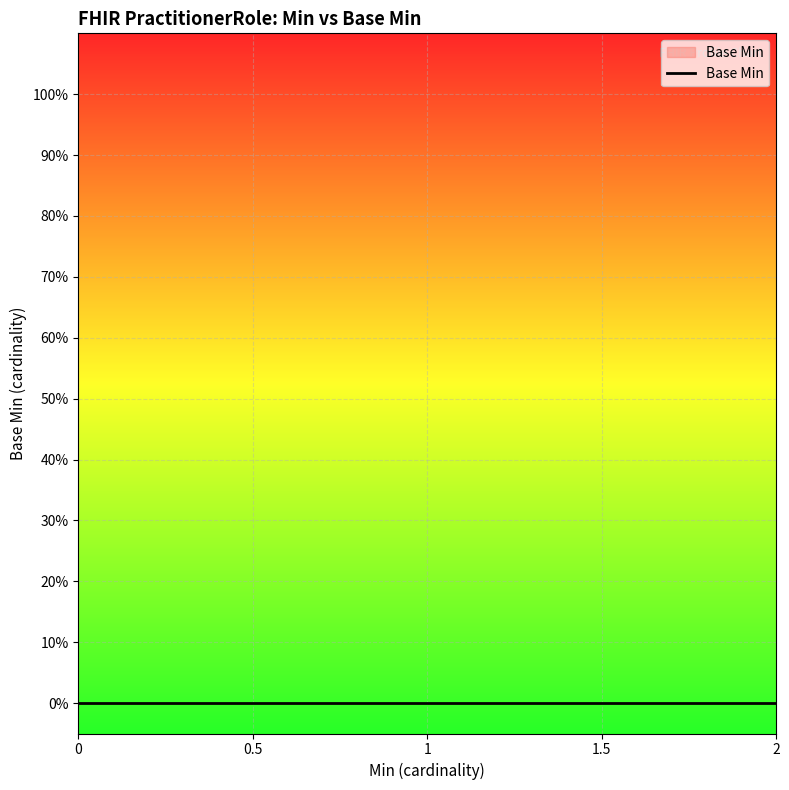

How many series are shown in this chart?

1